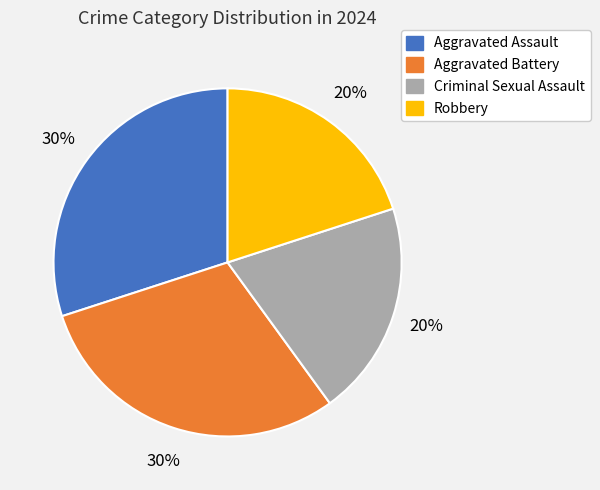

How many segments does this pie chart have?

4